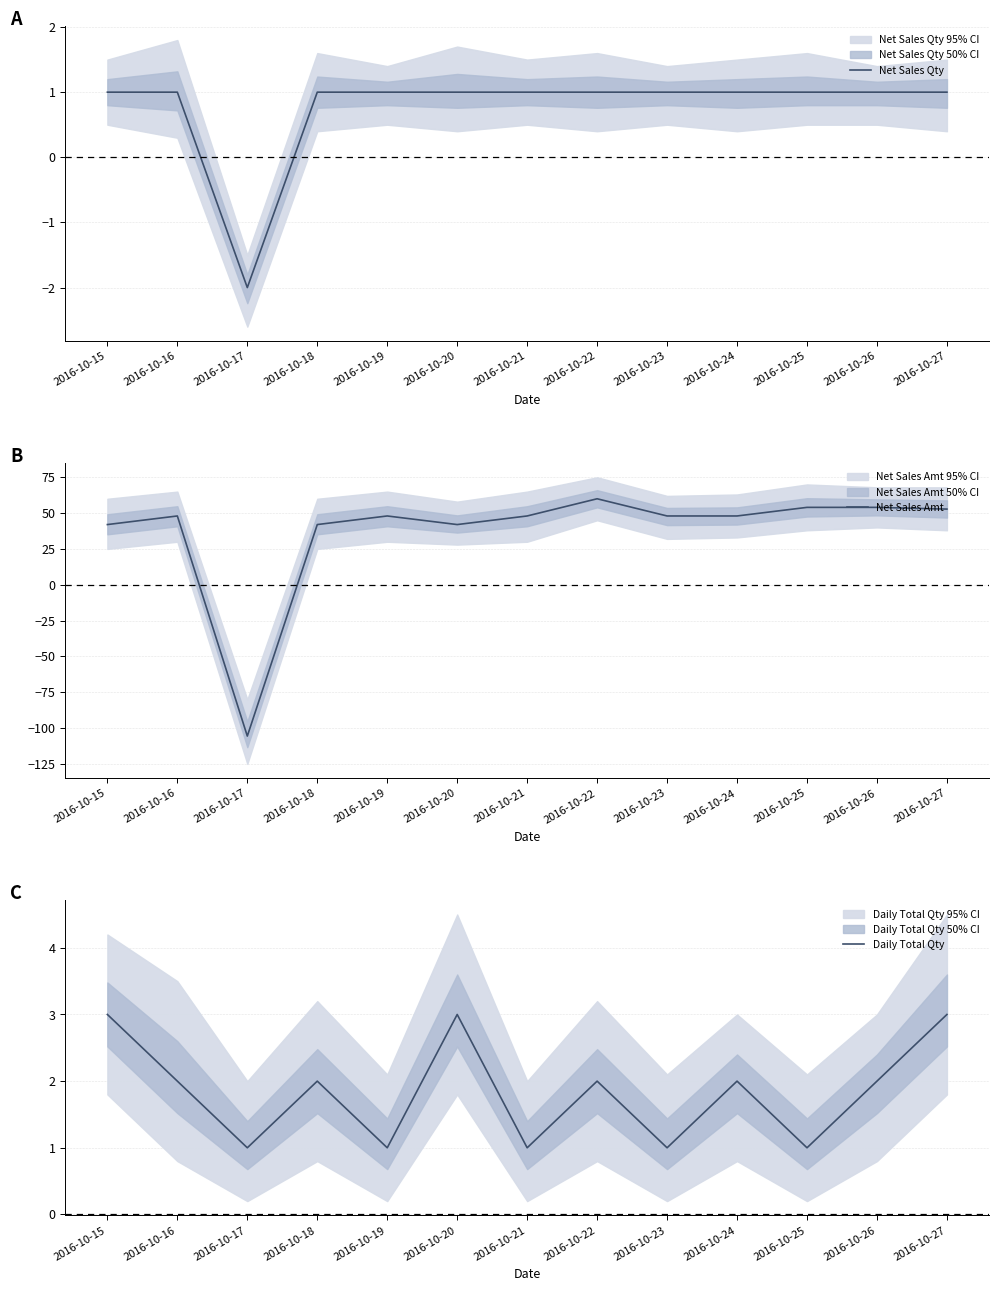

Which series has the widest spread of values?

Net Sales Amt